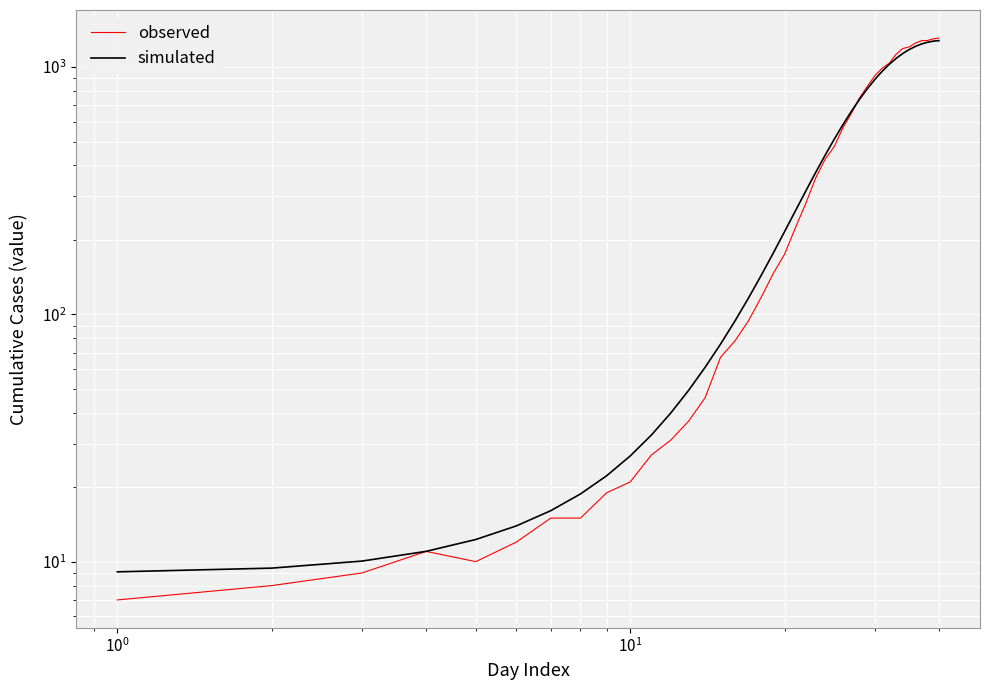

What is the value of the simulated point at the 26th from the left?

585.4